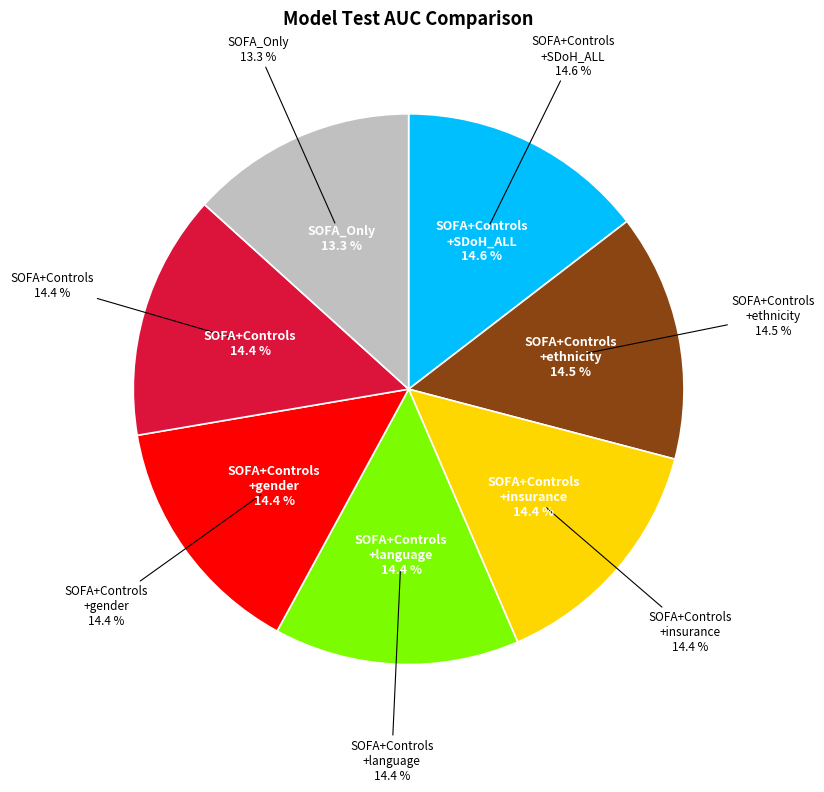

What is the smallest slice in the pie chart?

SOFA_Only